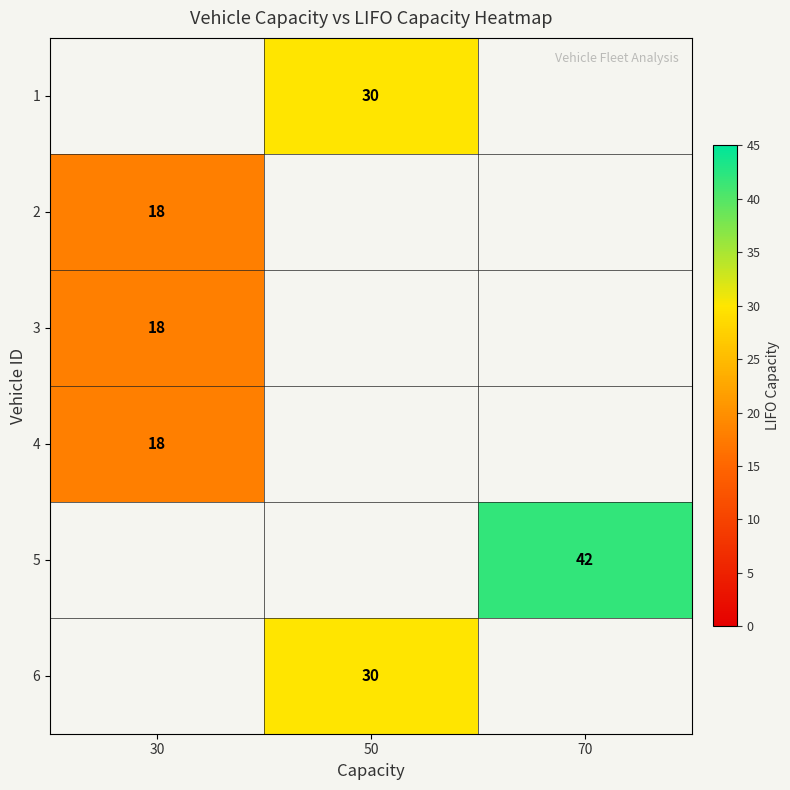

List the labels in order of row_2 value, largest first.

30, 50, 70